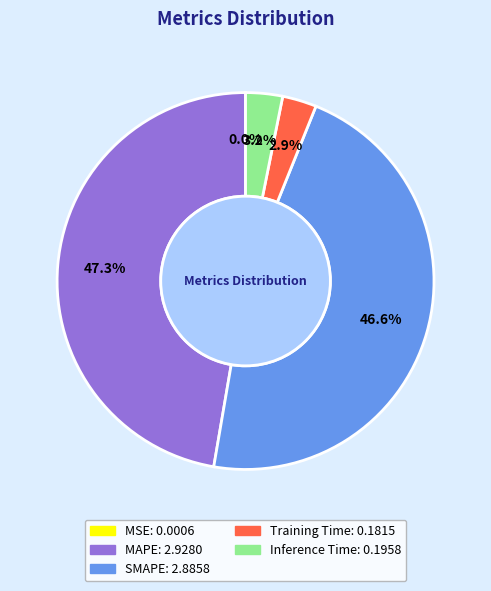

True or false: Inference Time accounts for 3% of the total.

True